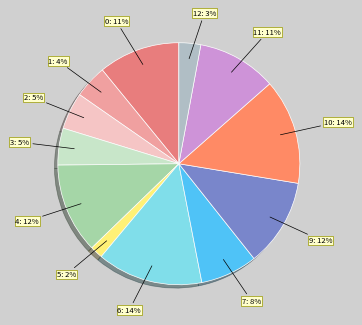

Count the number of slices in the pie.

12